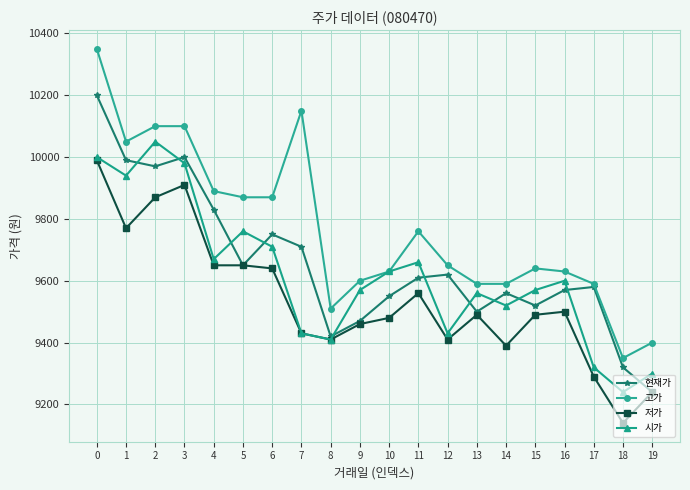

What is the value of the 현재가 point at the 20th from the left?

9240